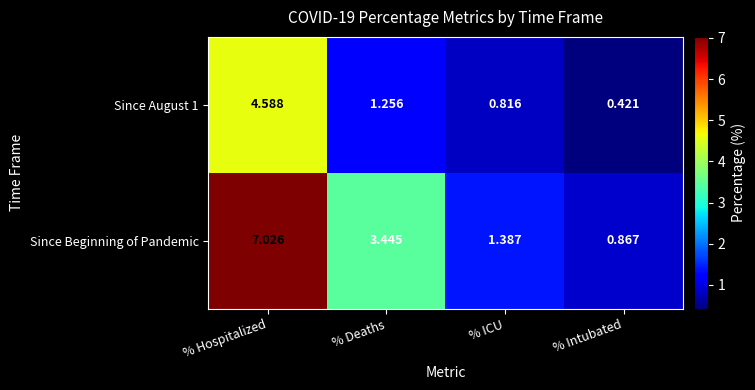

Rank the series by their average value, from highest to lowest.

Since Beginning of Pandemic, Since August 1